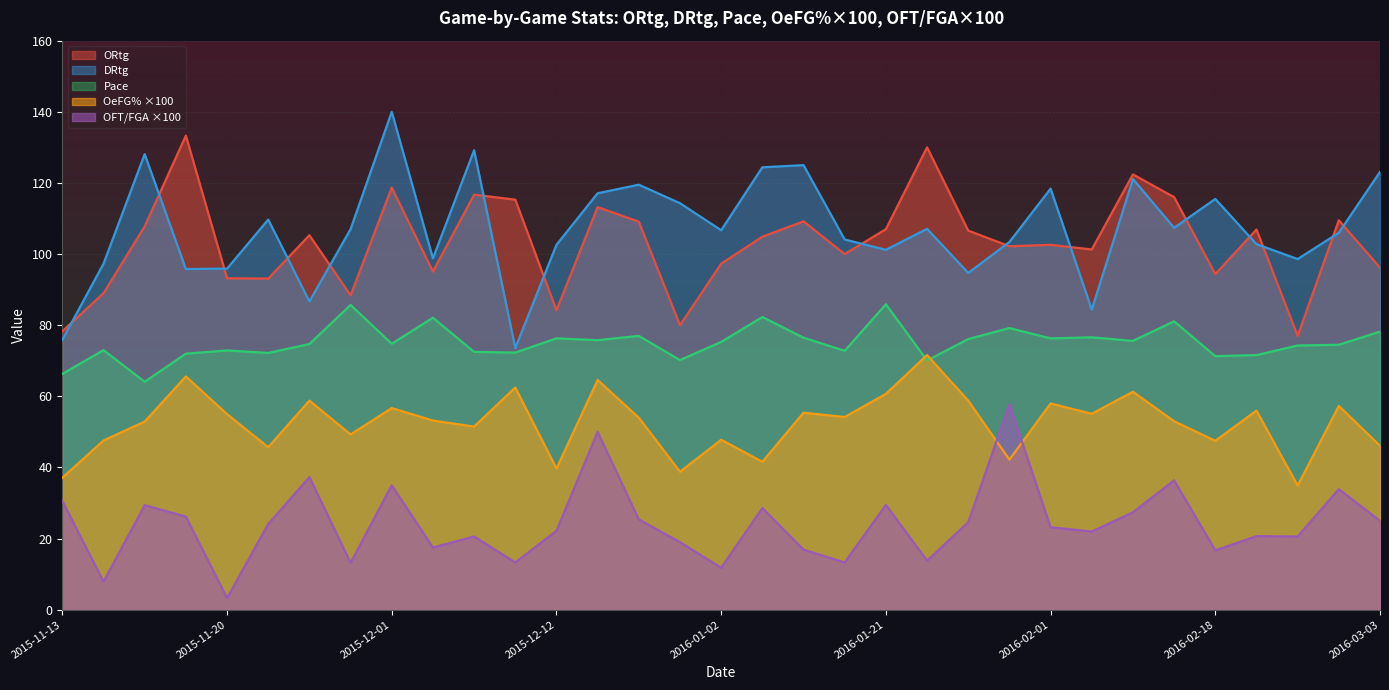

Which series has the largest total across all categories?

DRtg